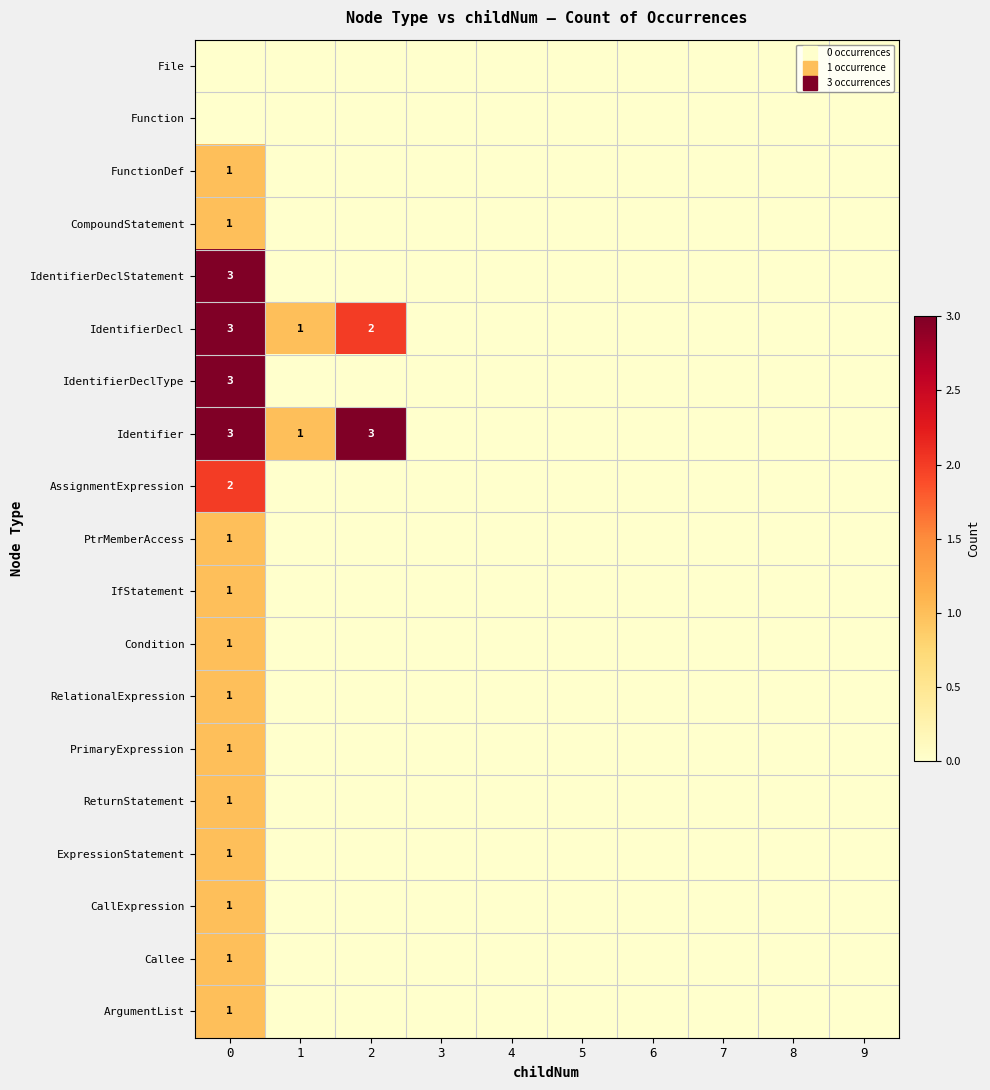

Is it true that ReturnStatement equals 0 at 4?

False